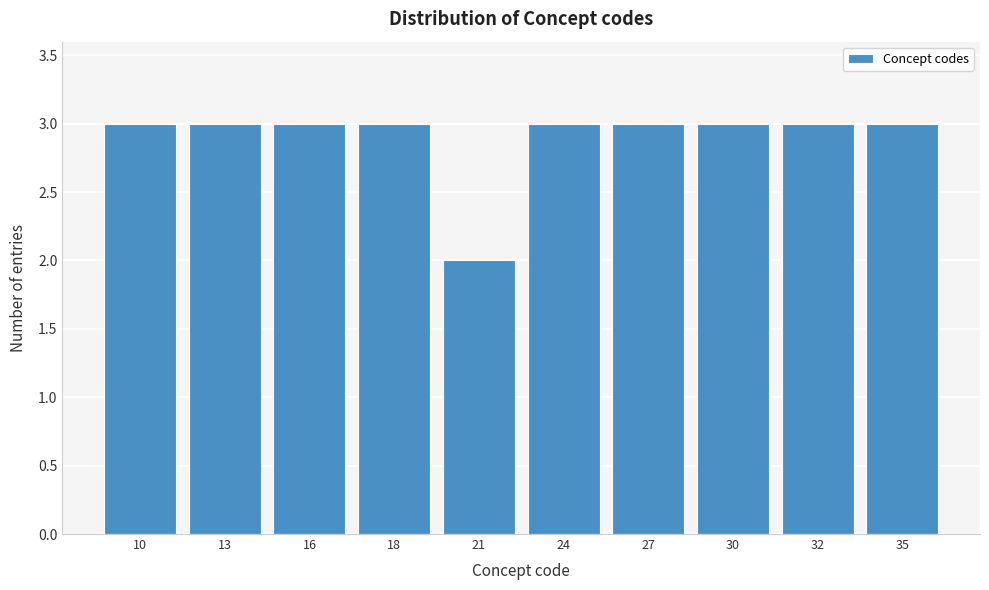

Reading left to right, transcribe all the data shown in this chart.

3	3	3	3	2	3	3	3	3	3